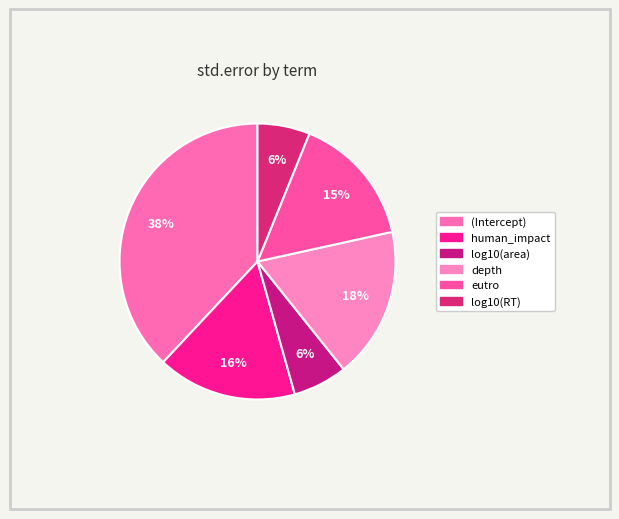

To the nearest percent, what is the difference between the largest and smallest slice percentages?

32%